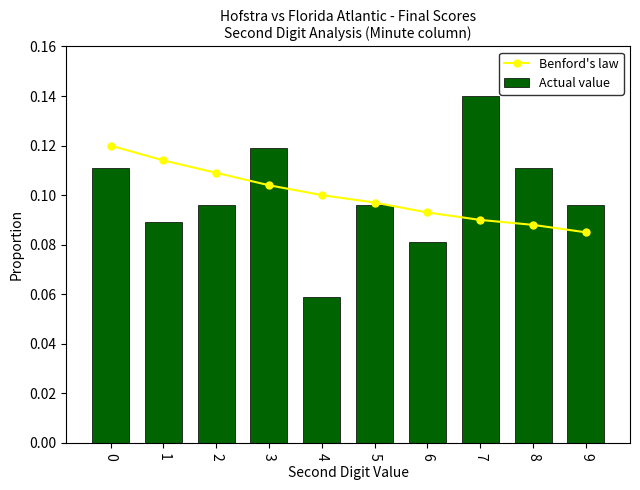

What is the total value across all series at 1?

0.2